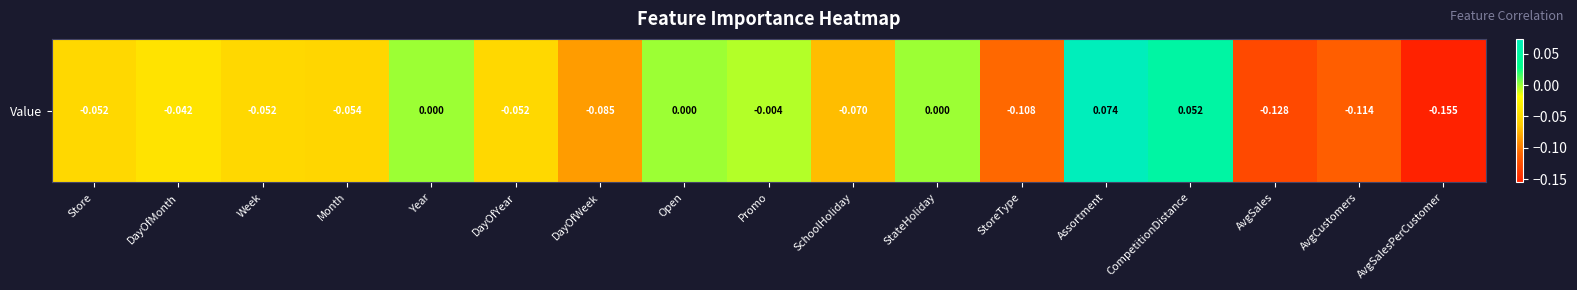

What is the sum of all values?

-0.8